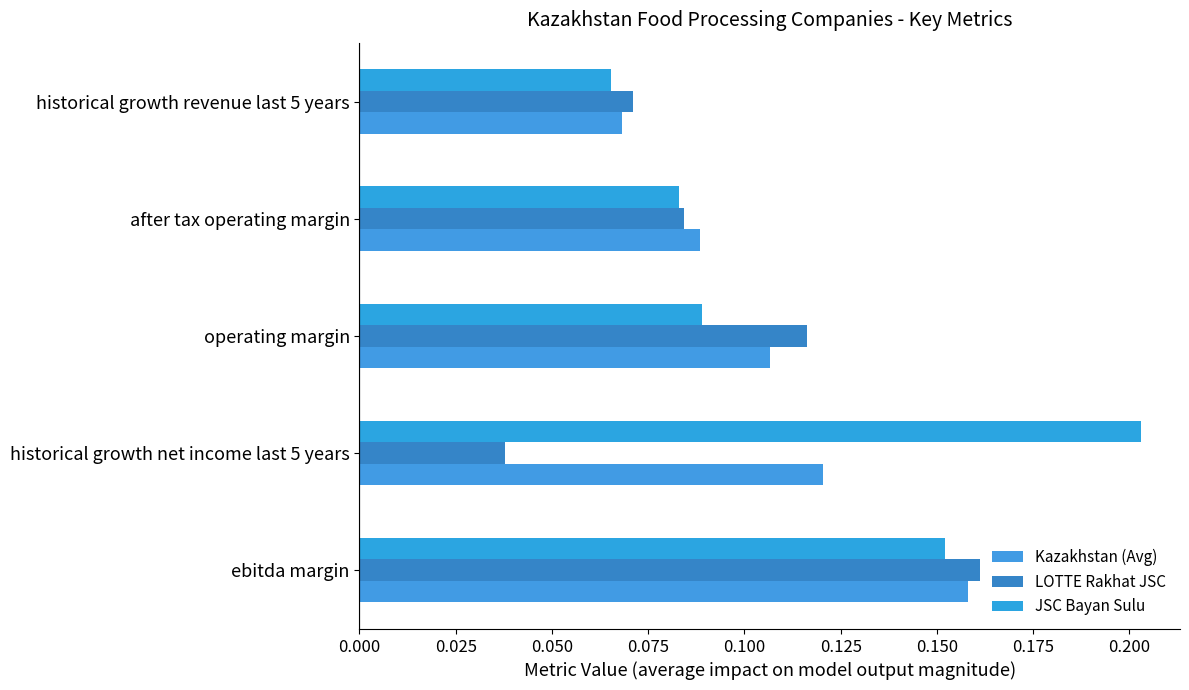

Rank the series by their average value, from lowest to highest.

LOTTE Rakhat JSC, Kazakhstan (Avg), JSC Bayan Sulu